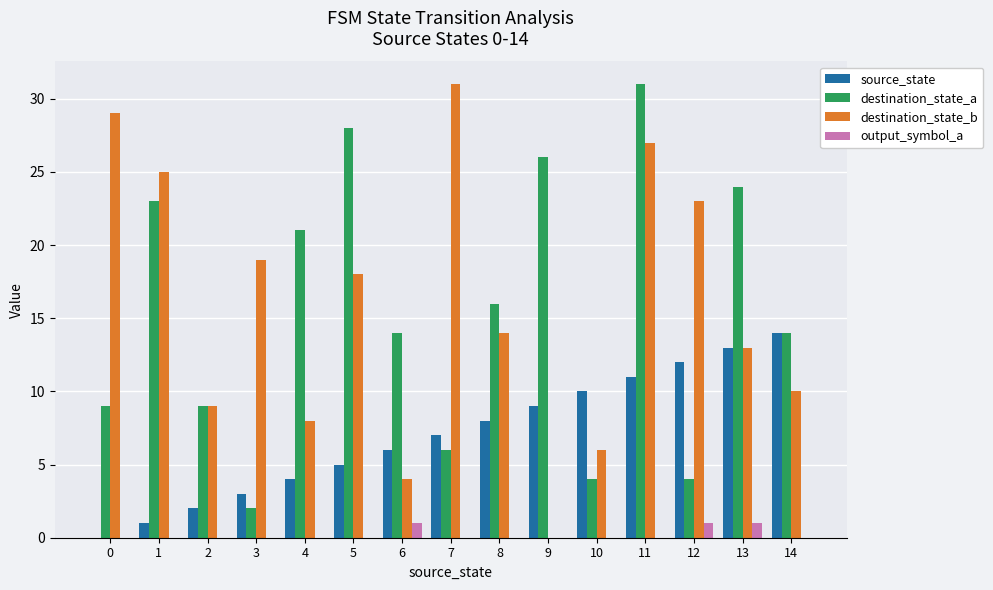

What is the total value across all series at 1?

49